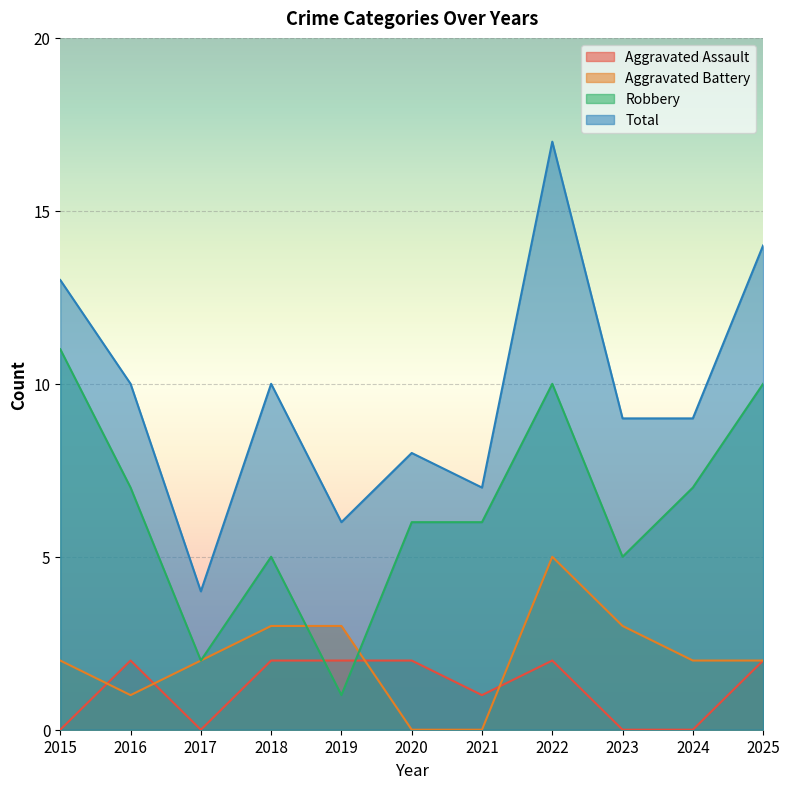

Is it true that Aggravated Battery equals 2 at 2020?

False